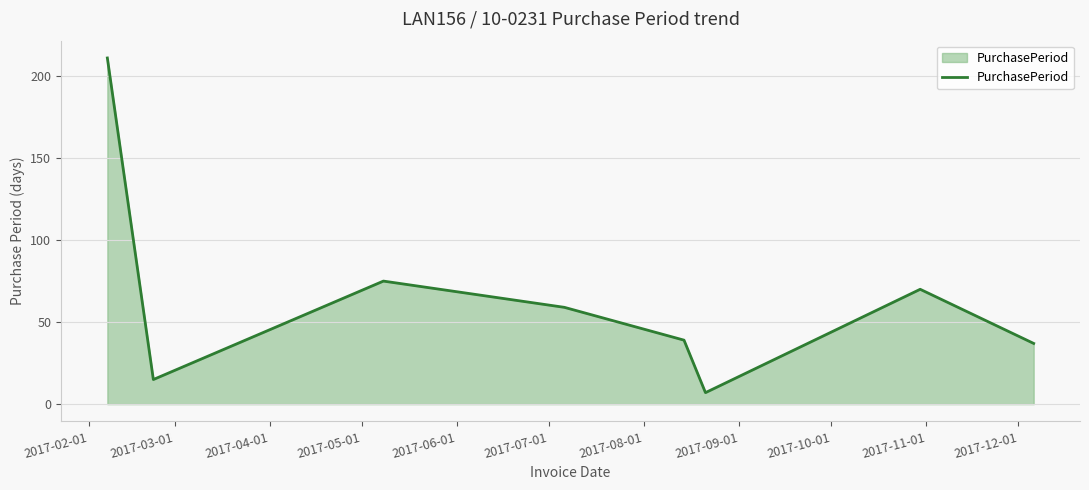

What is the greatest value displayed?

211